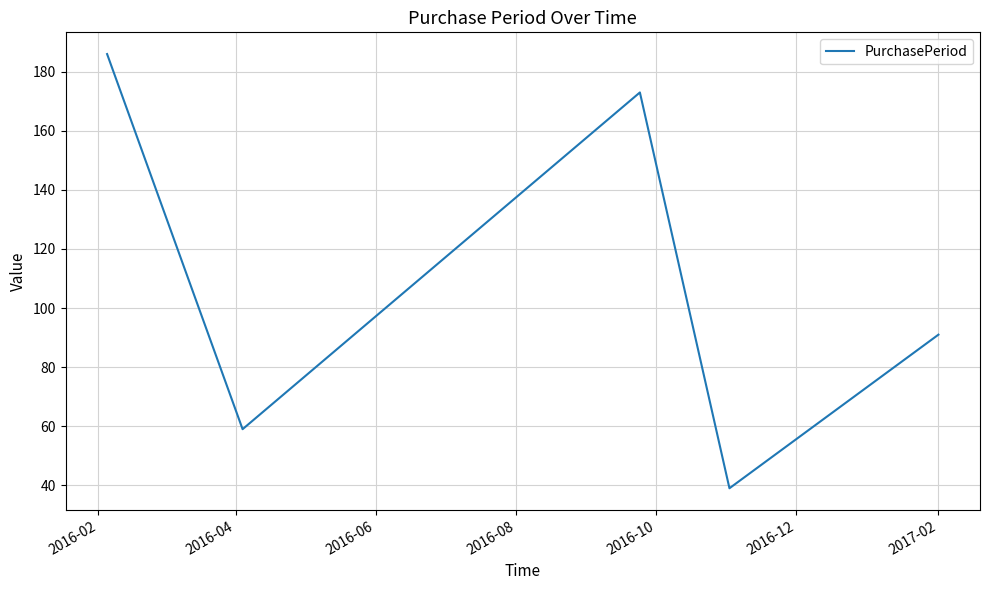

True or false: the data has more than 1 interior local peaks.

False